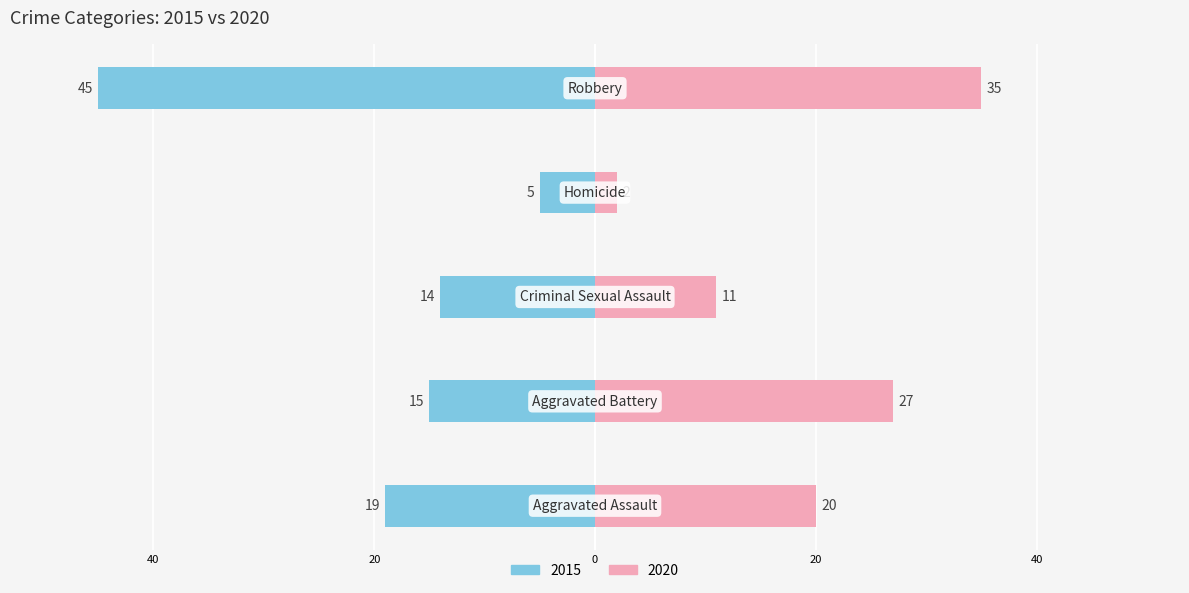

The value of 2015 at Homicide is -7. True or false?

False